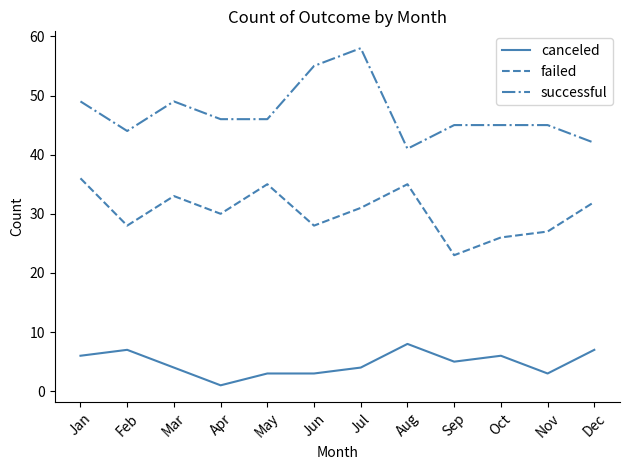

Is the value of failed at Nov greater than the value of canceled at Jan?

Yes